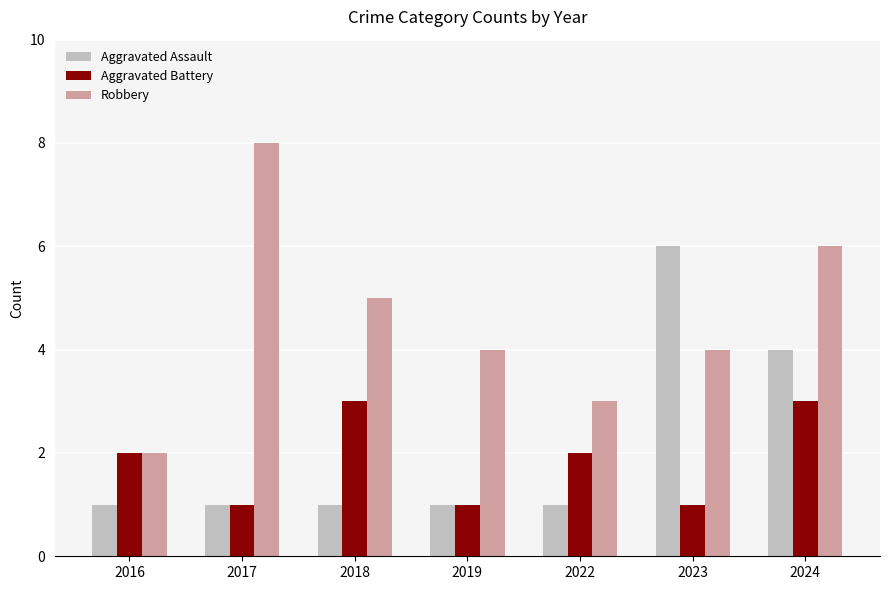

At how many categories does at least one series exceed 7?

1